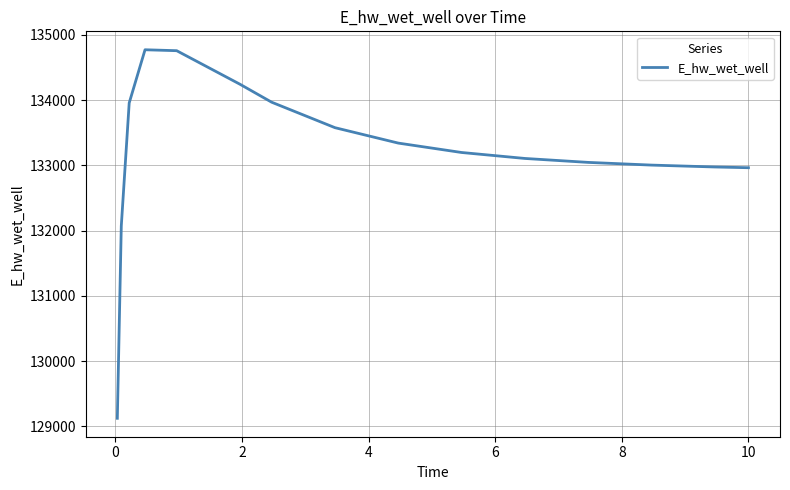

How many values are below 133197?

7